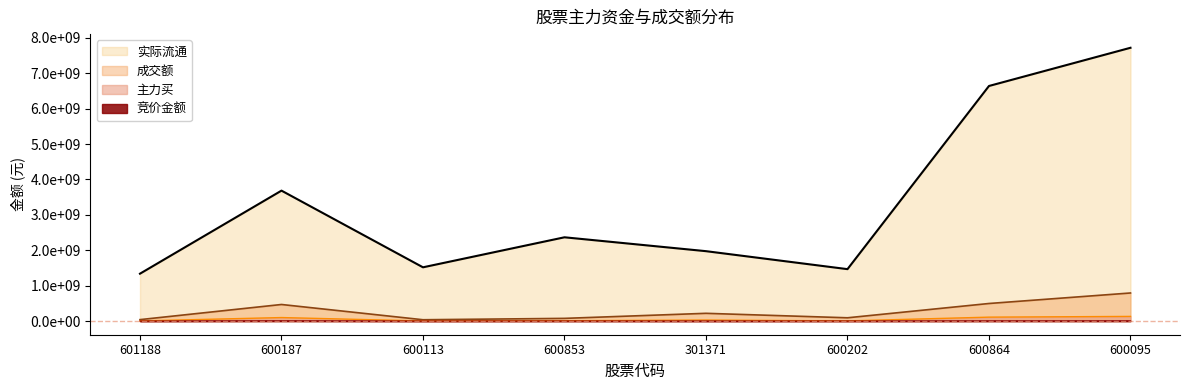

At how many categories does at least one series exceed 7141826431?

1